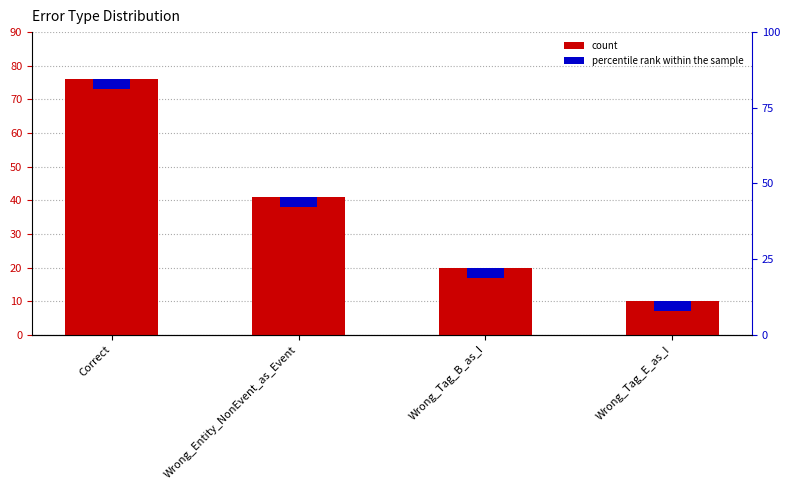

What is the value of the 3rd bar from the left?

20